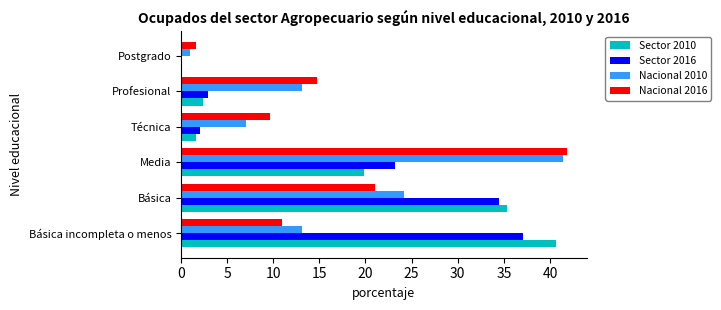

Where is Sector 2016 nearest to the value 18?

Media